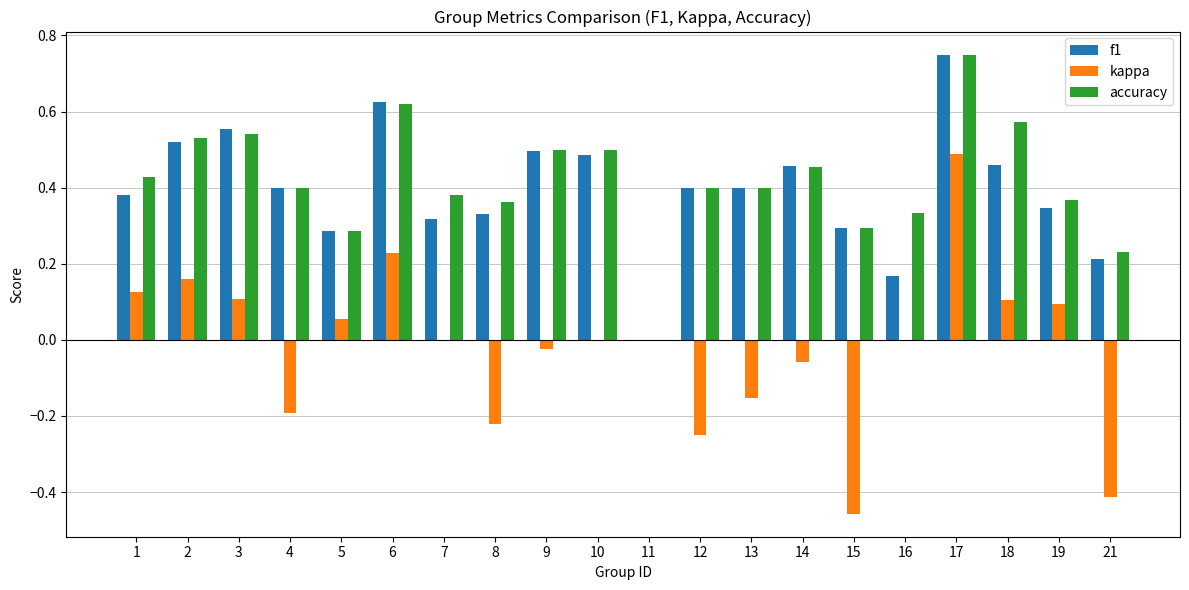

True or false: accuracy has a value of 0.3 at 5.

True